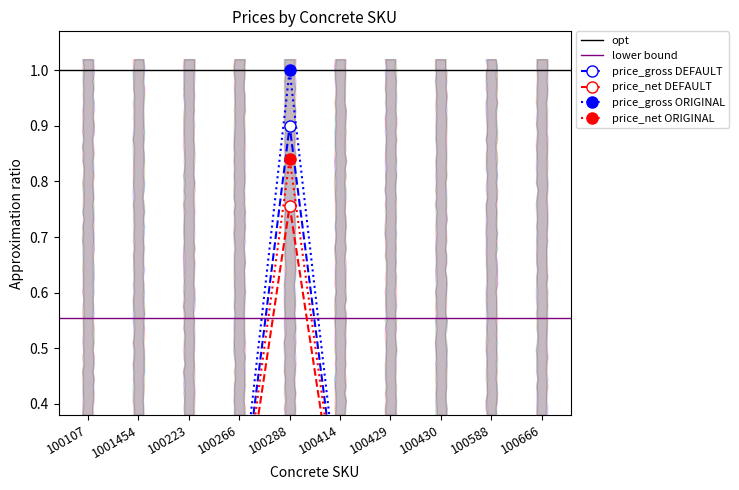

What is the highest value of the price_gross ORIGINAL series?

1.0